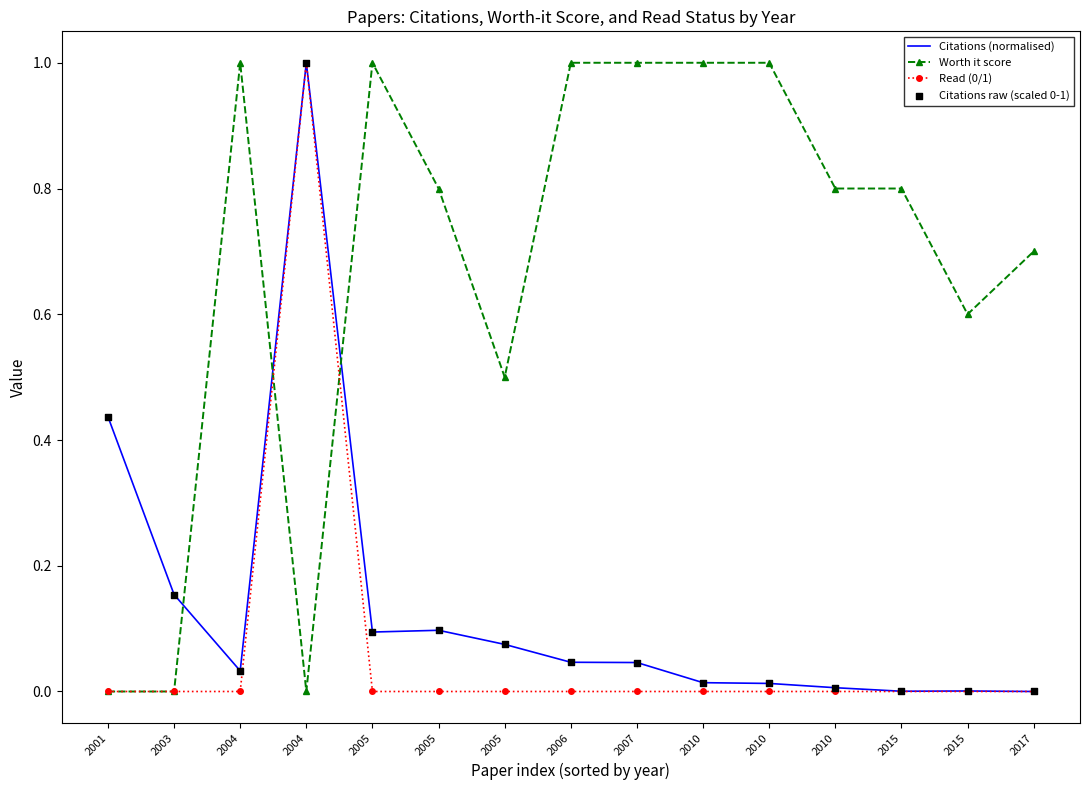

At which category is the sum across all series the highest?

2004